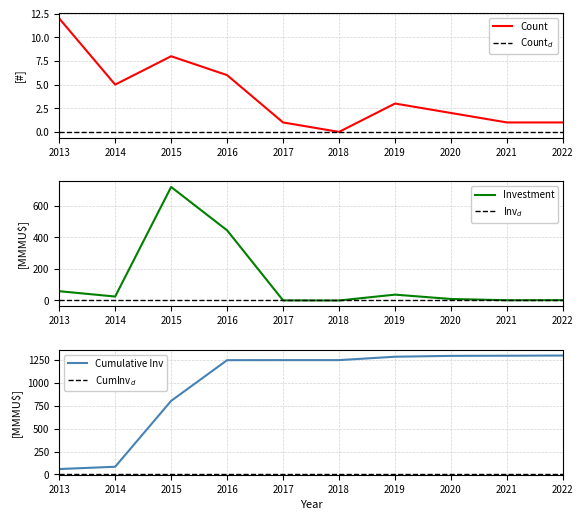

At which label is Investment closest to 359?

2016